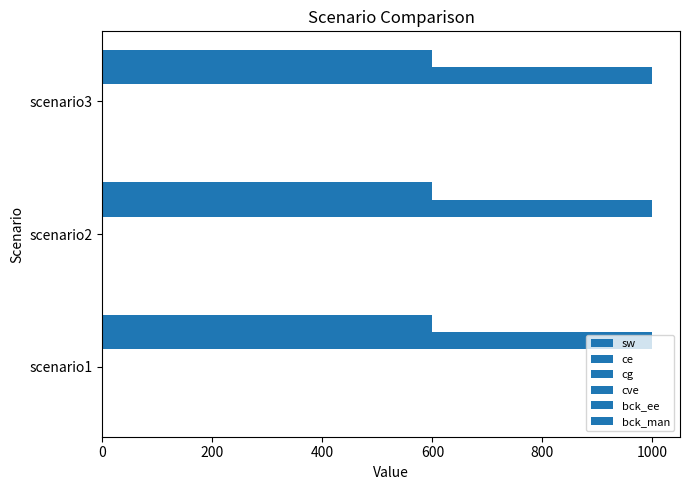

What is the lowest value of the bck_ee series?

0.1